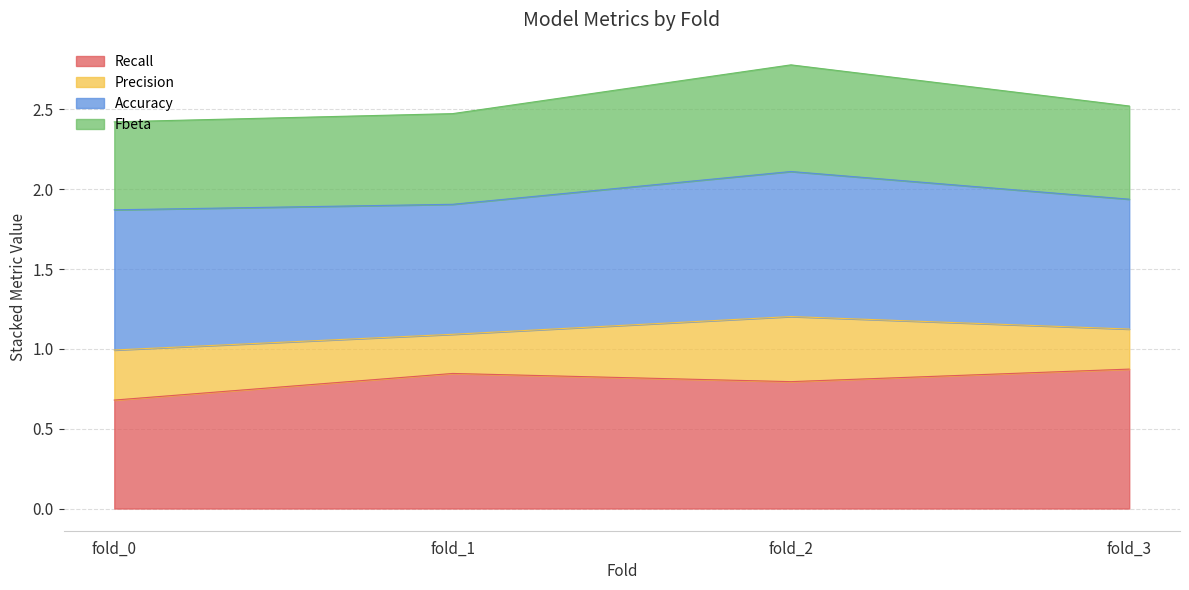

What is the highest value of the Recall series?

0.9